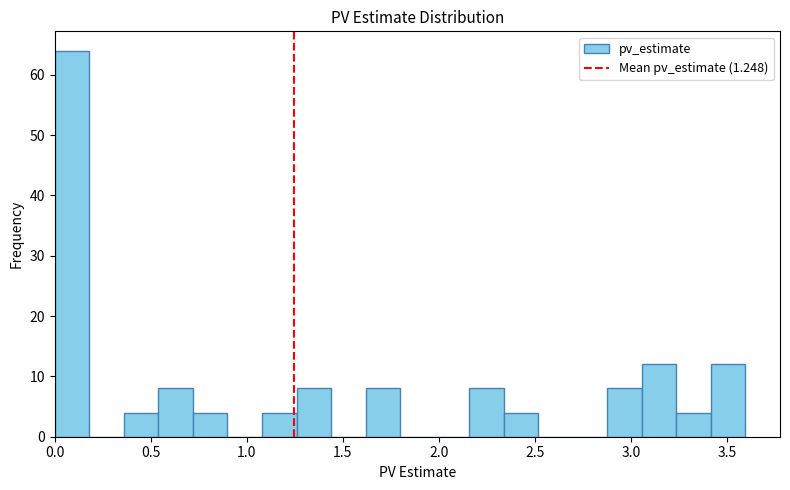

Around what value on the x-axis is the tallest bar? Give the approximate position of its centre, as read against the axis.

0.10